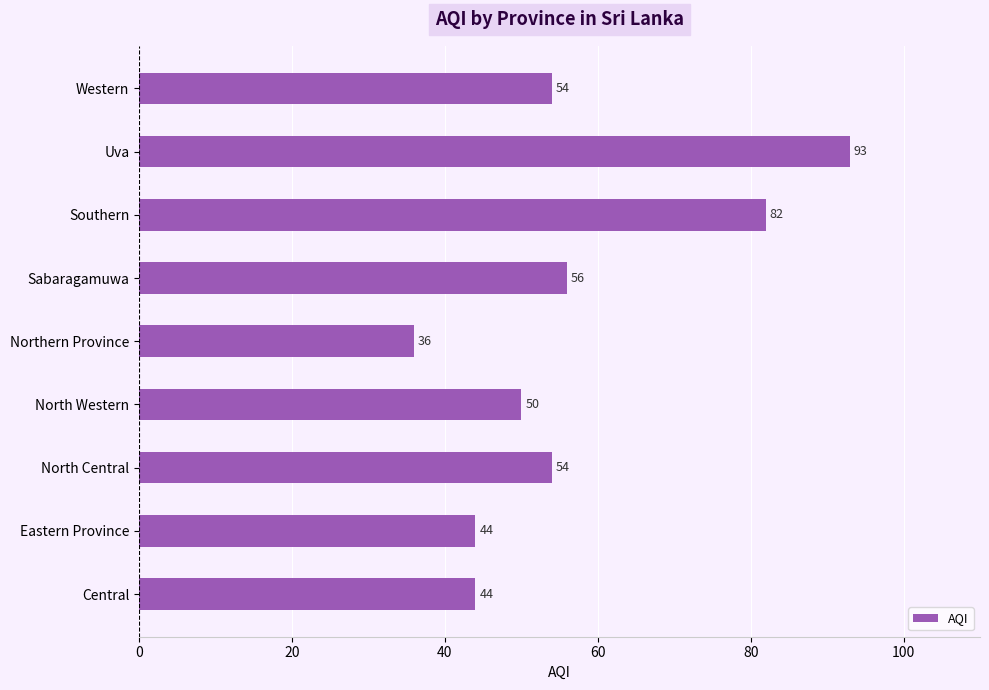

True or false: the data shows 50 at North Western.

True